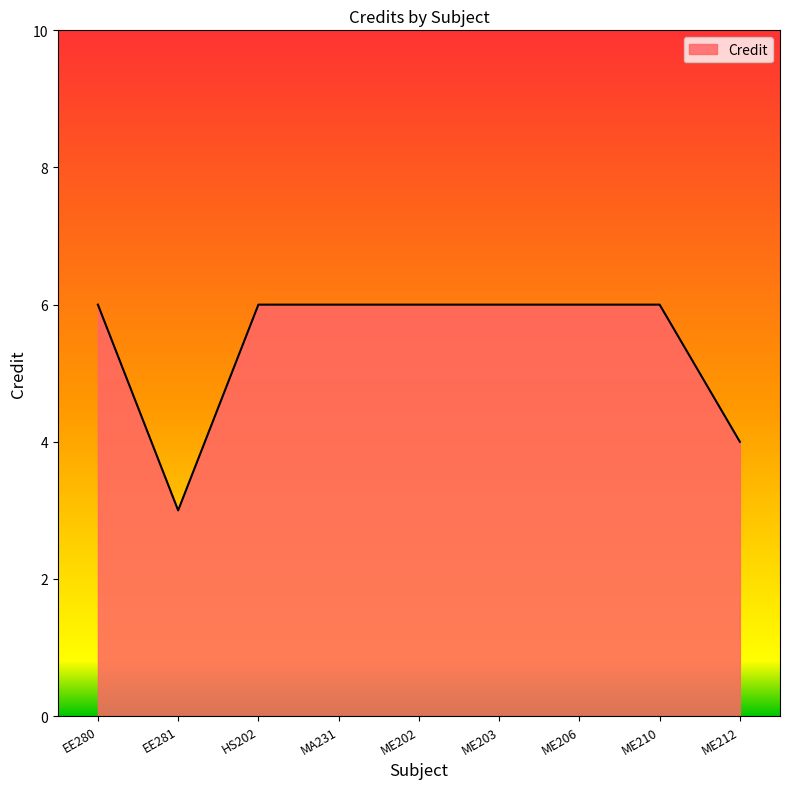

Count the number of data series in this chart.

1